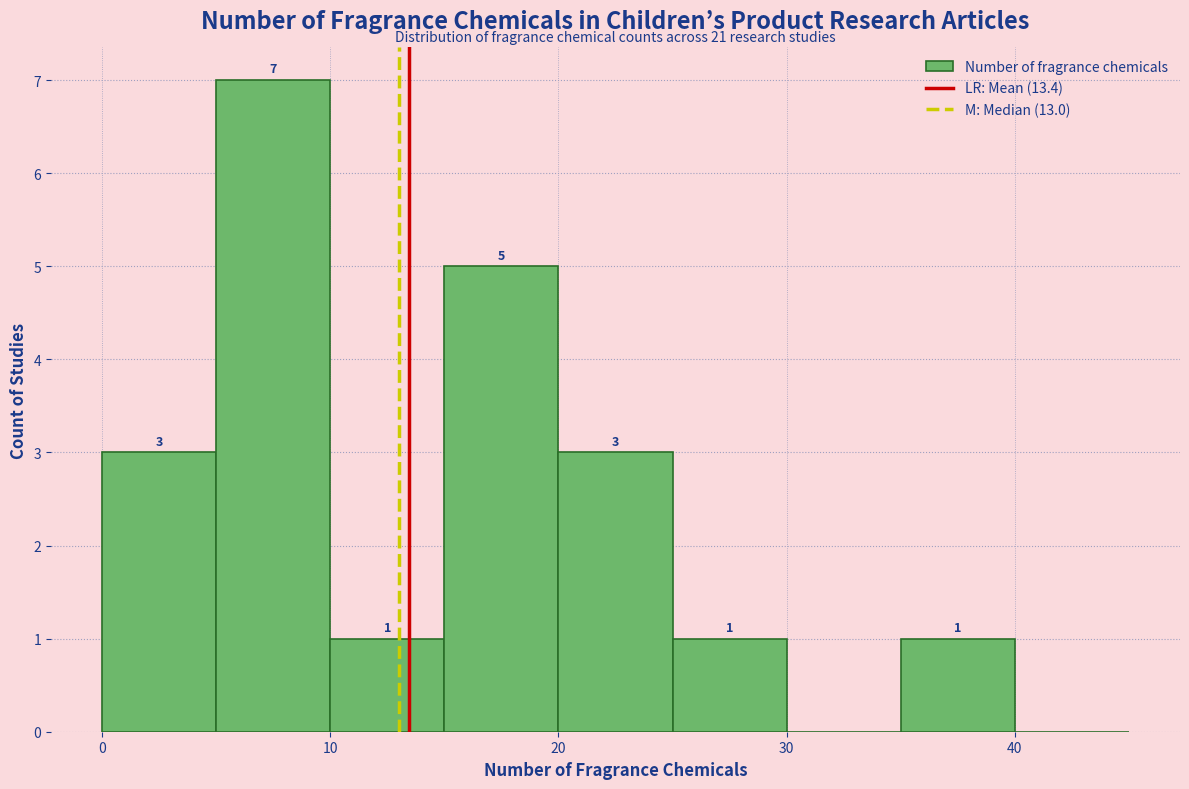

Which range on the x-axis has the tallest bar?

5 to 10